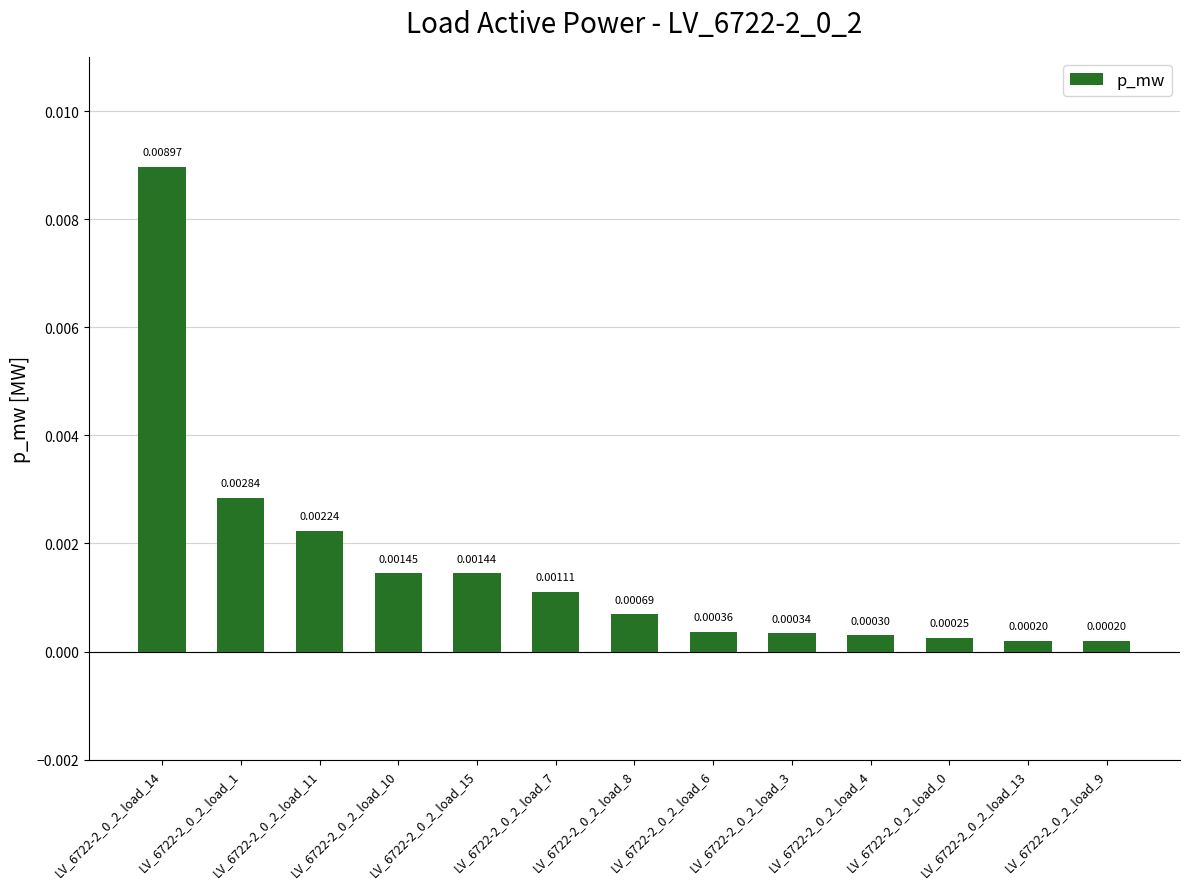

At which category does the chart reach its minimum across all series?

LV_6722-2_0_2_load_9